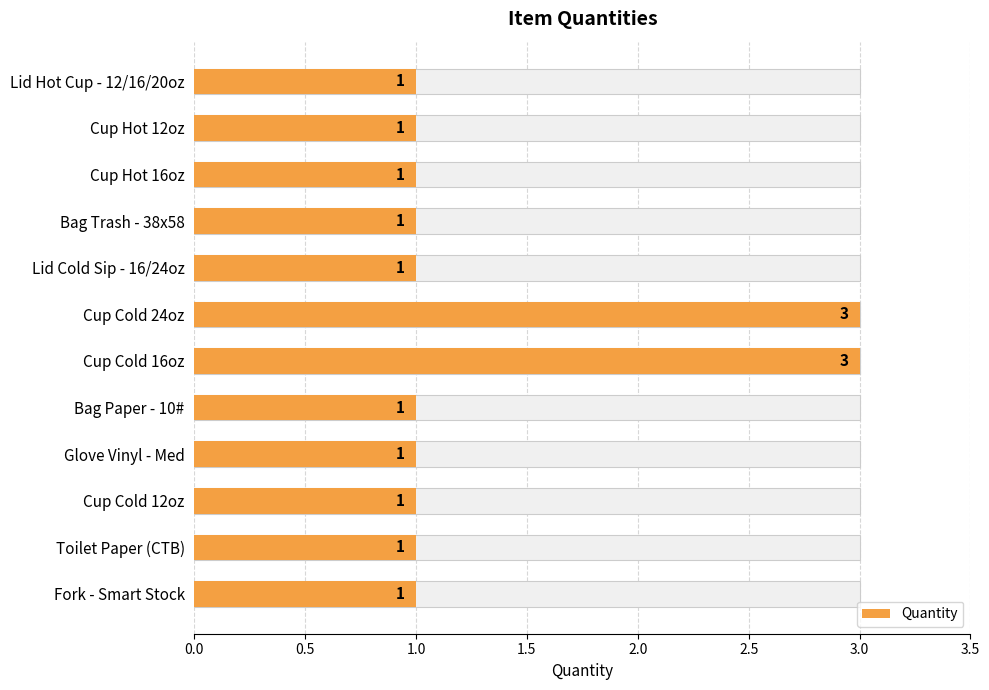

True or false: the data shows 1 at Cup Hot 16oz.

True